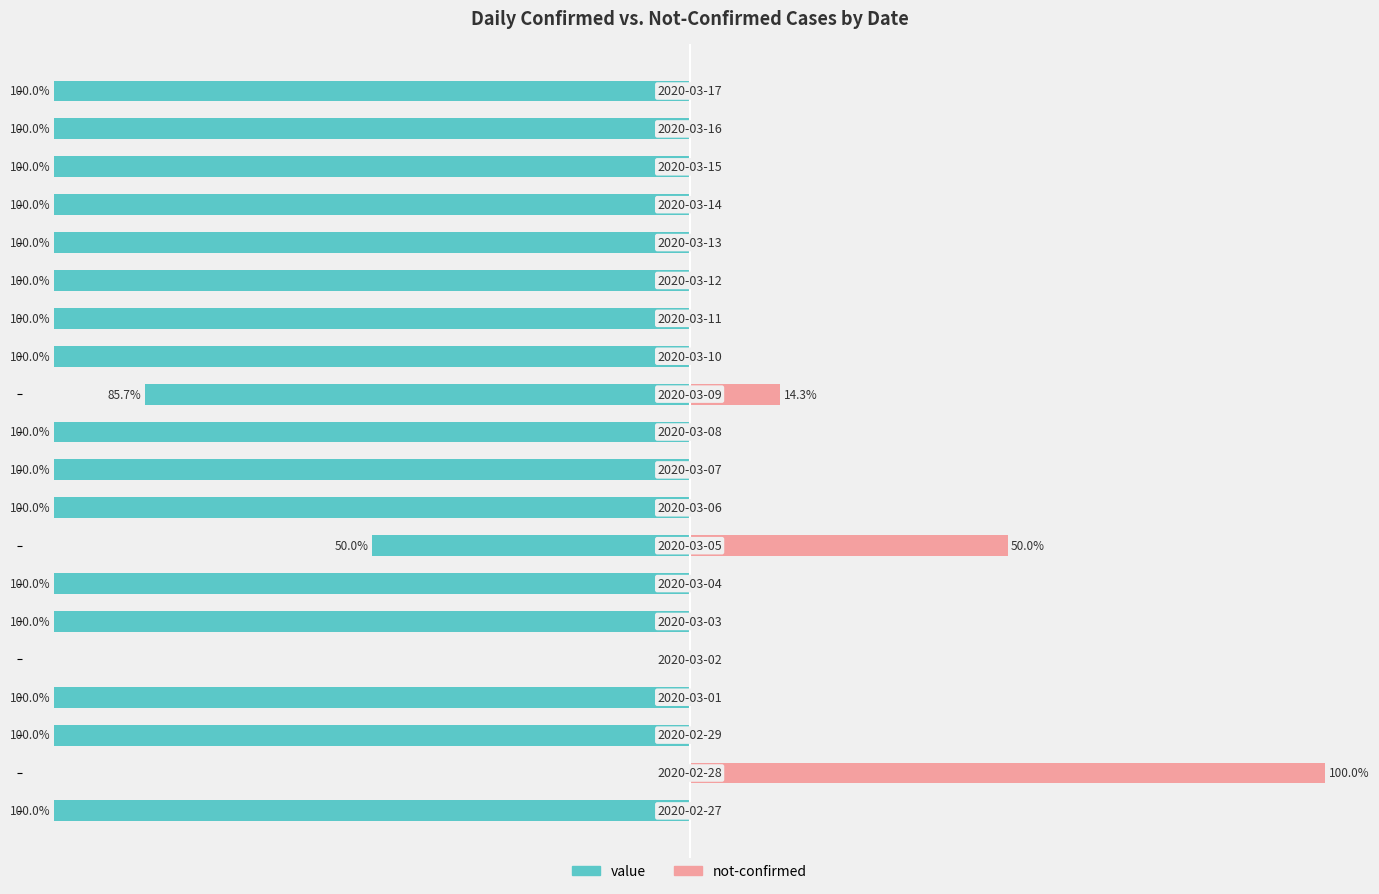

What is the sum of the value values at 17 and 13?

-200.0